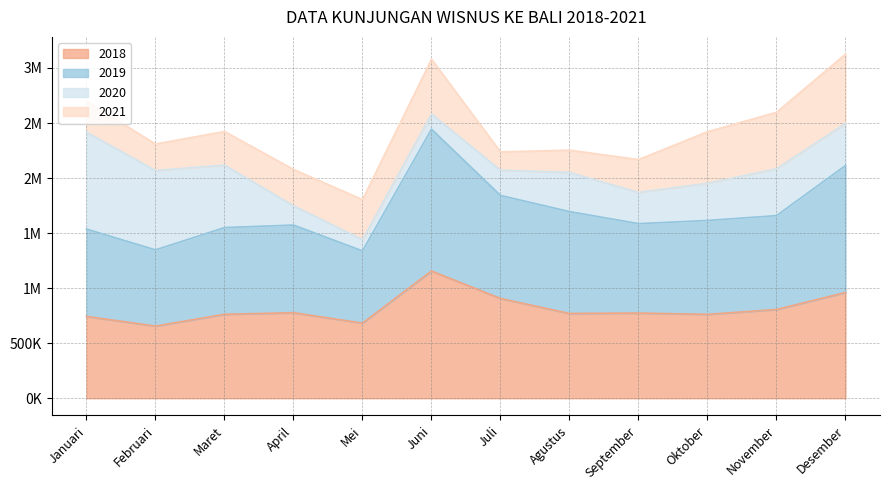

Does the chart have visible grid lines?

Yes